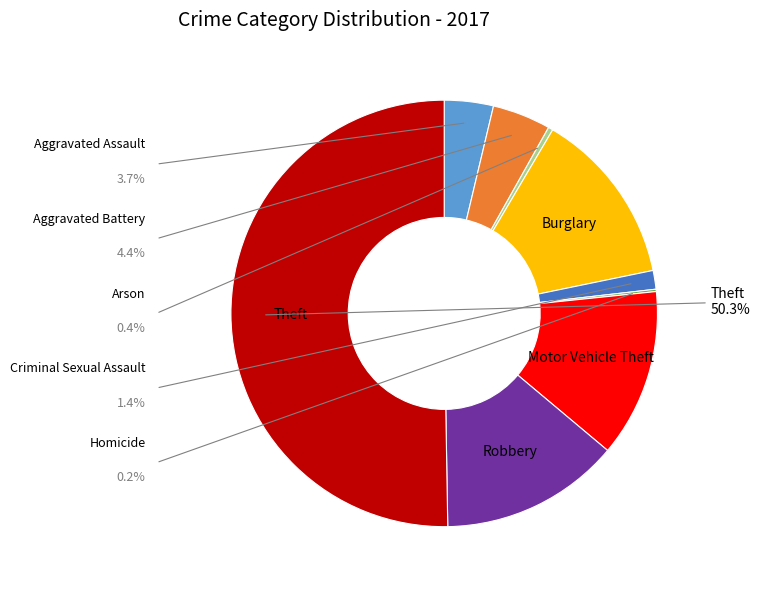

Is there any slice that represents more than half of the pie?

Yes